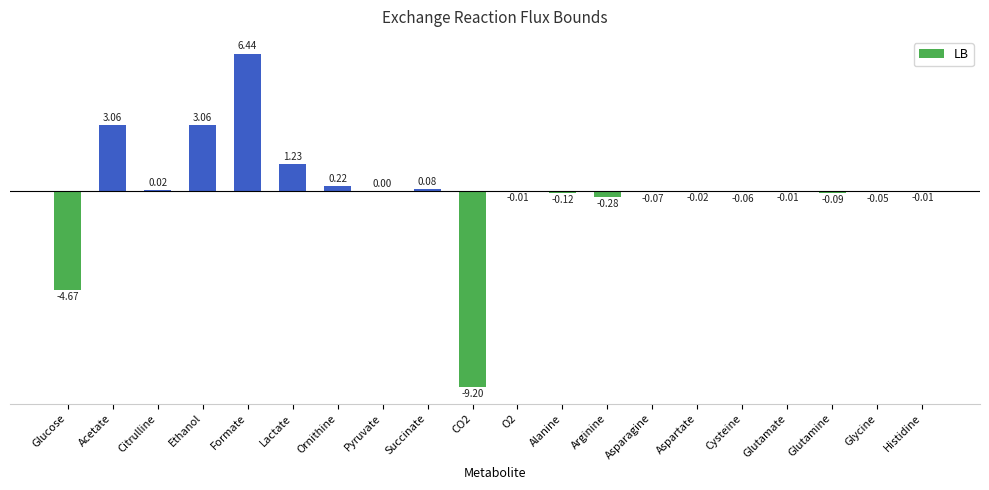

What is the sum of the values at Glutamine and Cysteine?

-0.2